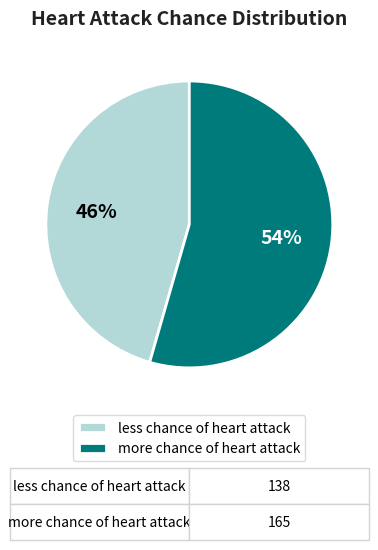

Rank the categories by value from highest to lowest.

more chance of heart attack, less chance of heart attack